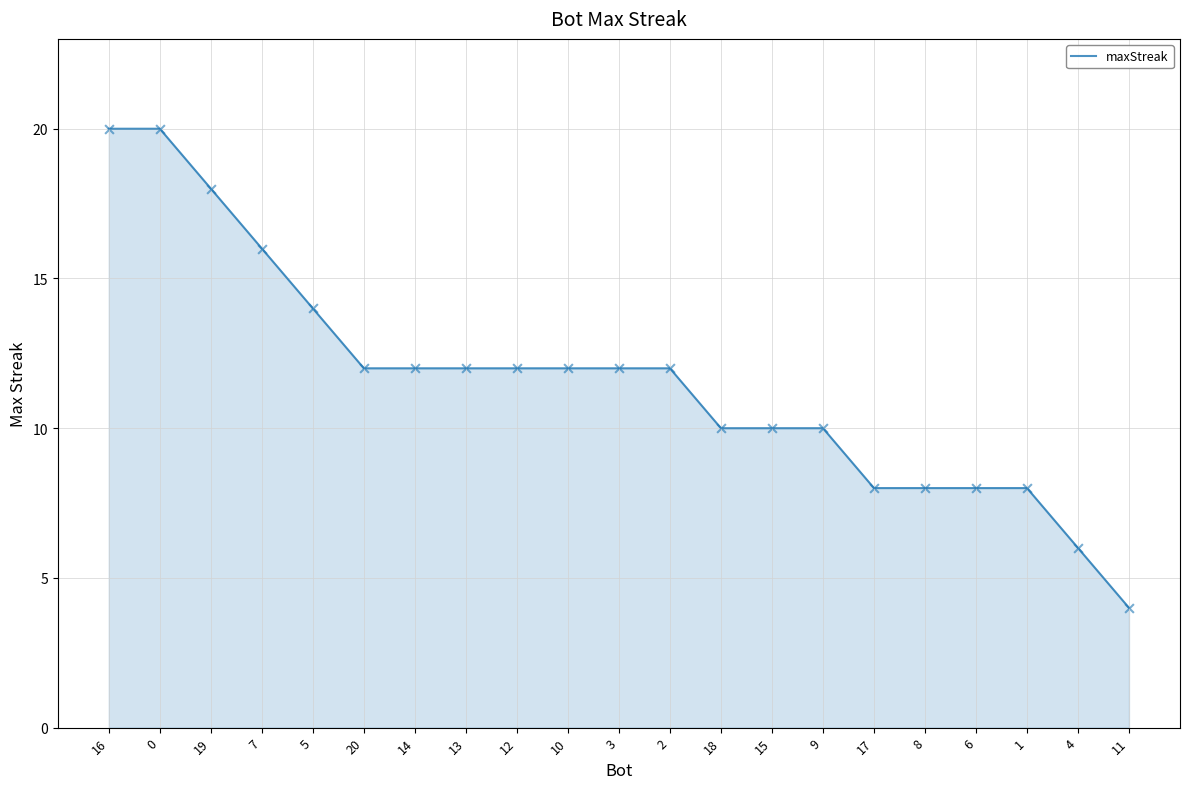

What is the ratio of the value at 10 to the value at 7?

0.8